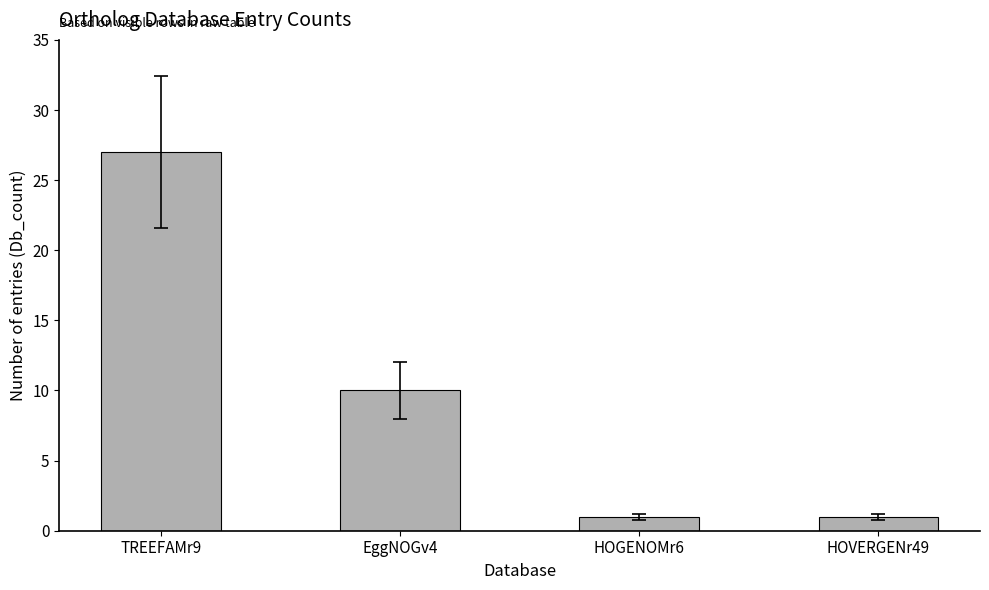

Count the number of categories in the chart.

4